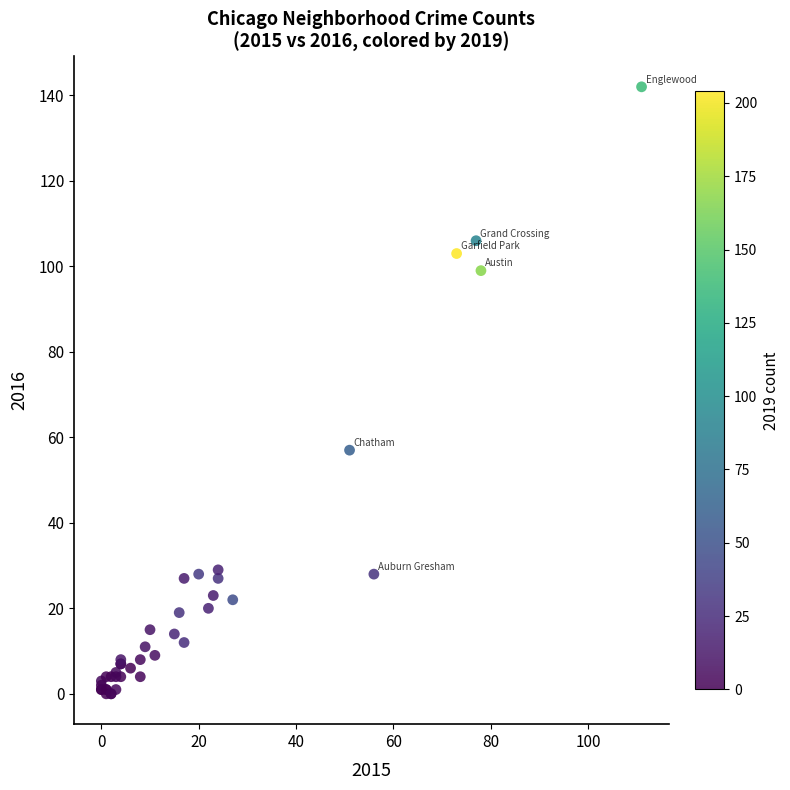

What Y value in the scatter plot is closest to 71?

57